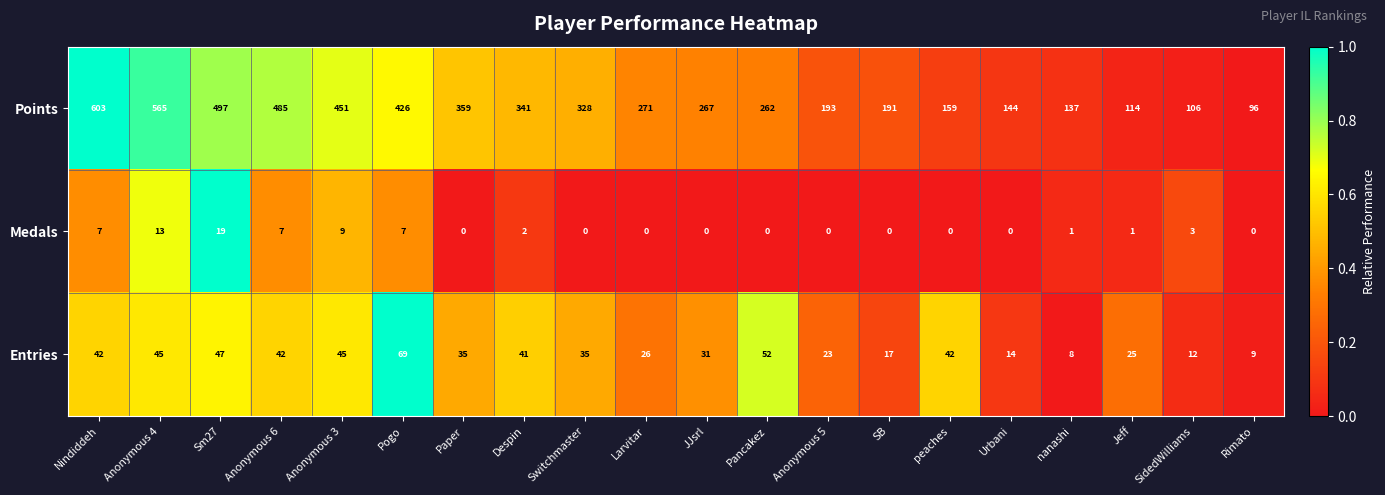

What is the total value across all series at Anonymous 6?

534